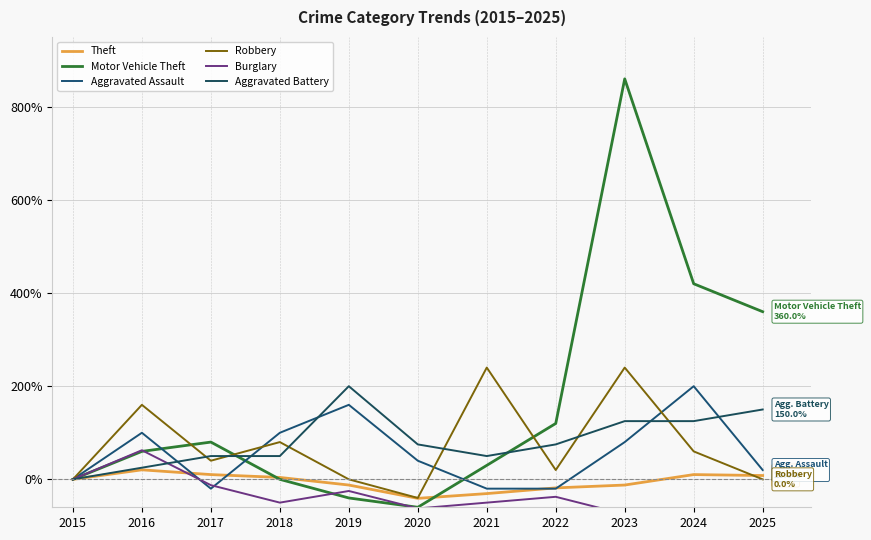

What is the lowest value of the Motor Vehicle Theft series?

-60.0